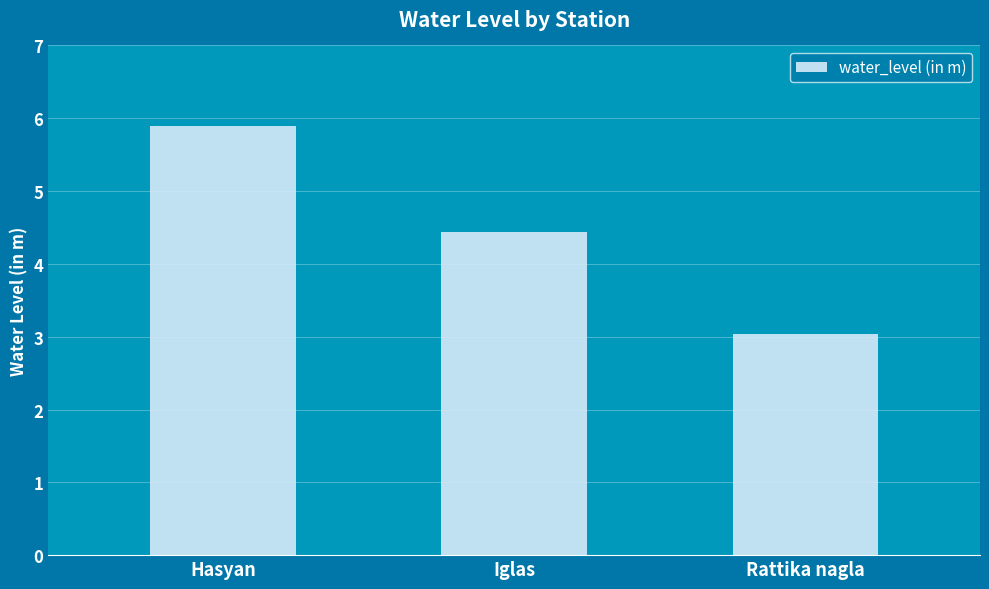

What position from the left is Iglas?

2